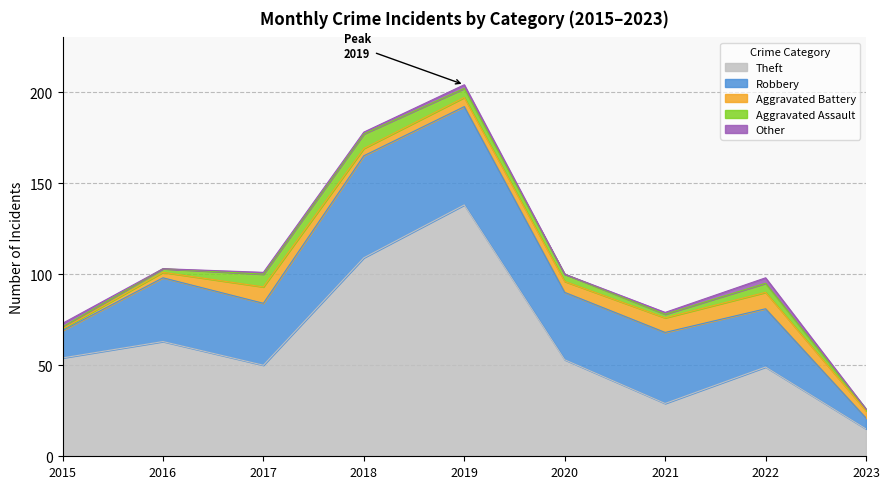

Rank the series by their maximum value, from highest to lowest.

Theft, Robbery, Aggravated Battery, Aggravated Assault, Other